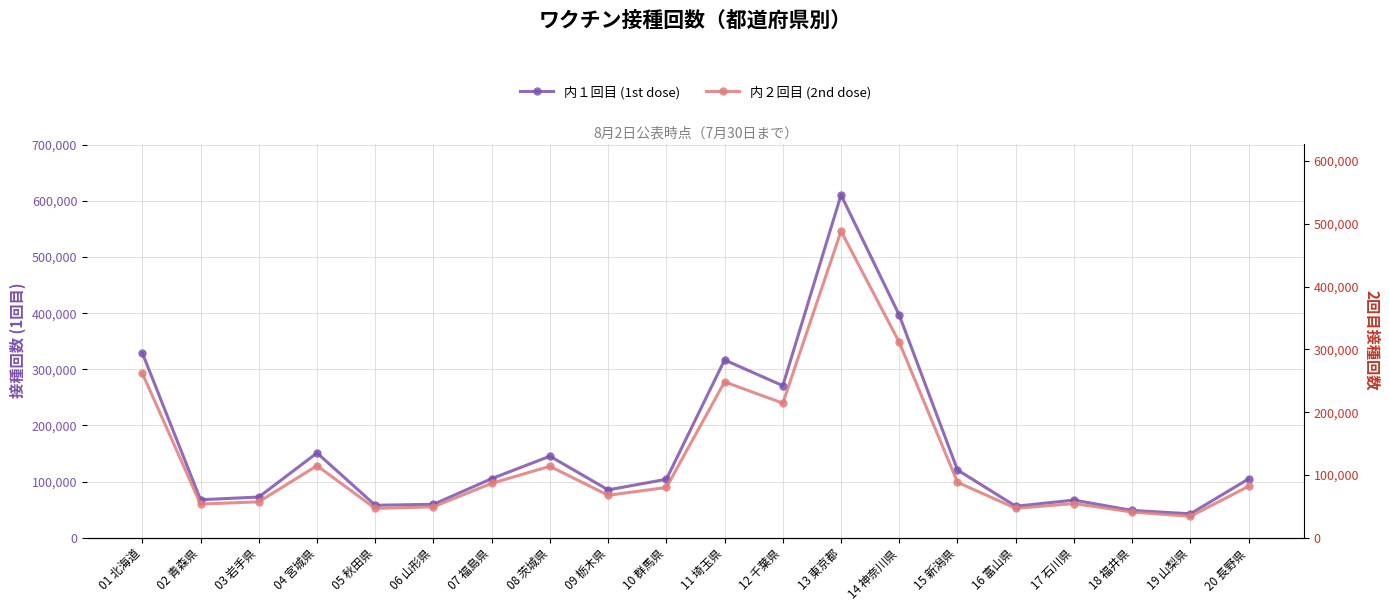

Where is the first local maximum for 内２回目 (2nd dose)?

04 宮城県